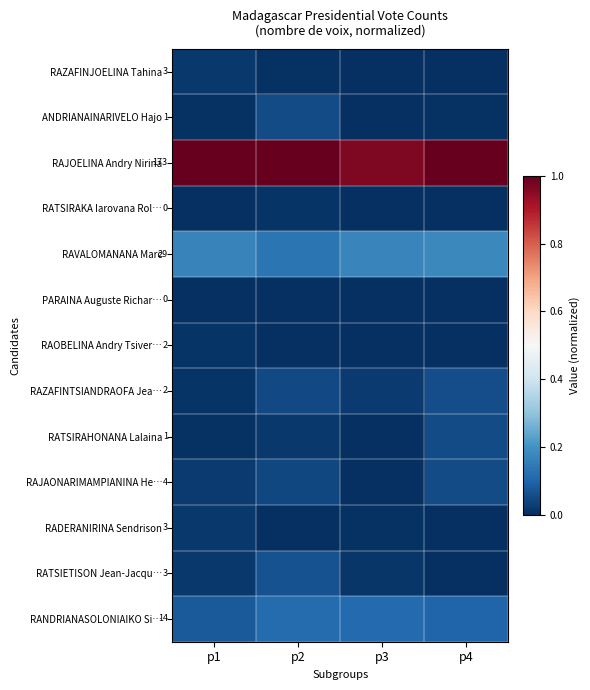

Rank the series by their maximum value, from lowest to highest.

PARAINA Auguste Richar…, RATSIRAKA Iarovana Rol…, RAOBELINA Andry Tsiver…, RAZAFINJOELINA Tahina, RADERANIRINA Sendrison, ANDRIANAINARIVELO Hajo, RATSIRAHONANA Lalaina, RAJAONARIMAMPIANINA He…, RAZAFINTSIANDRAOFA Jea…, RATSIETISON Jean-Jacqu…, RANDRIANASOLONIAIKO Si…, RAVALOMANANA Marc, RAJOELINA Andry Nirina